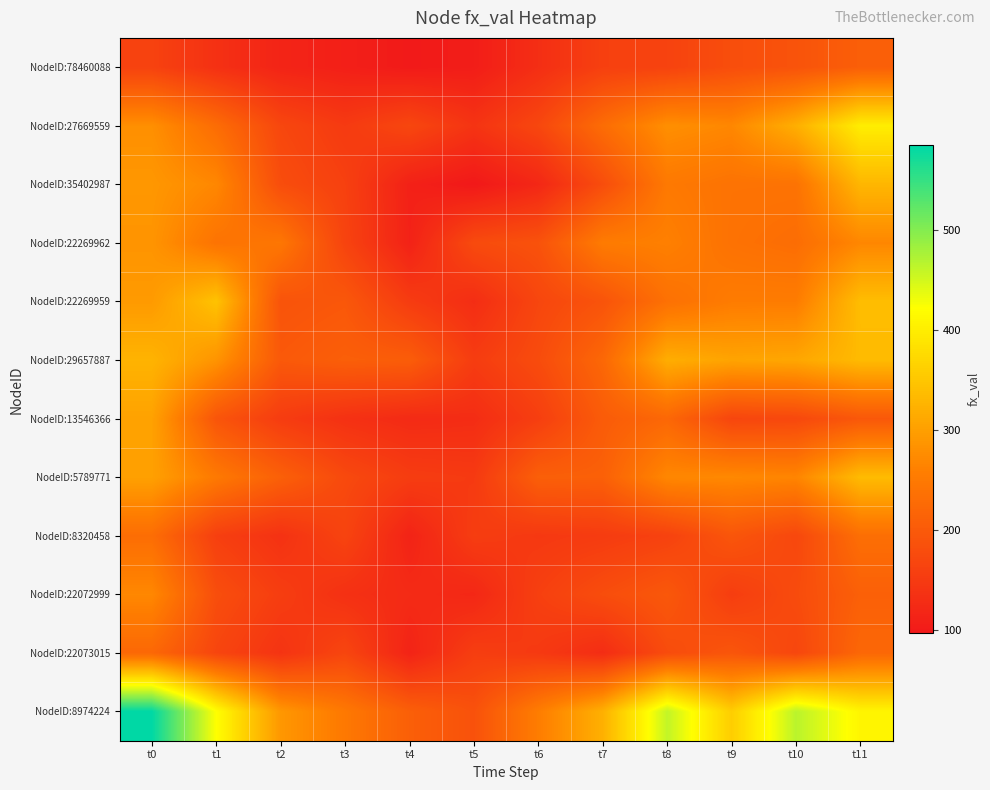

Which series has the largest total across all categories?

NodeID:8974224